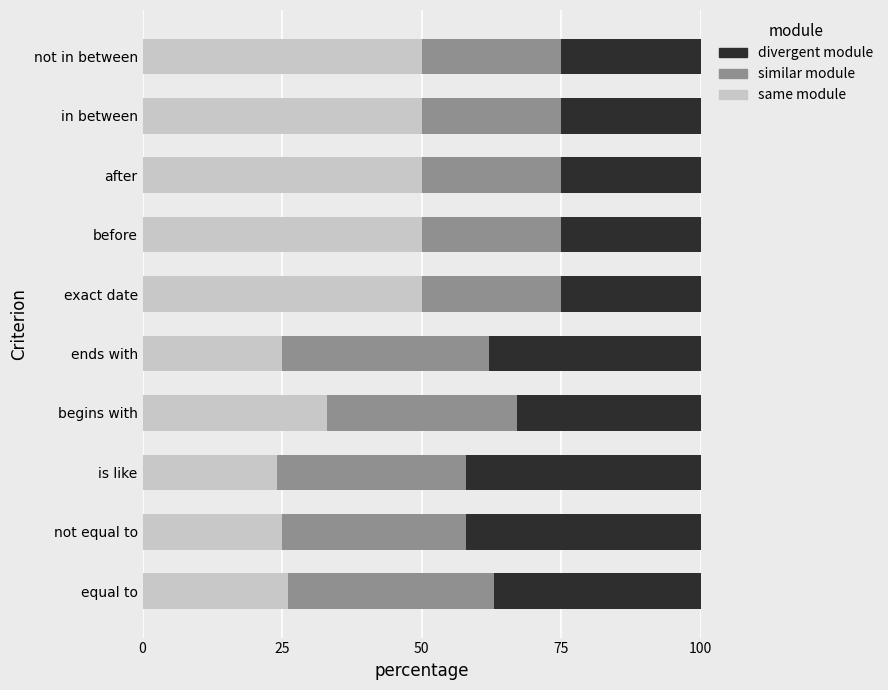

What is the average value of the same module series?

38